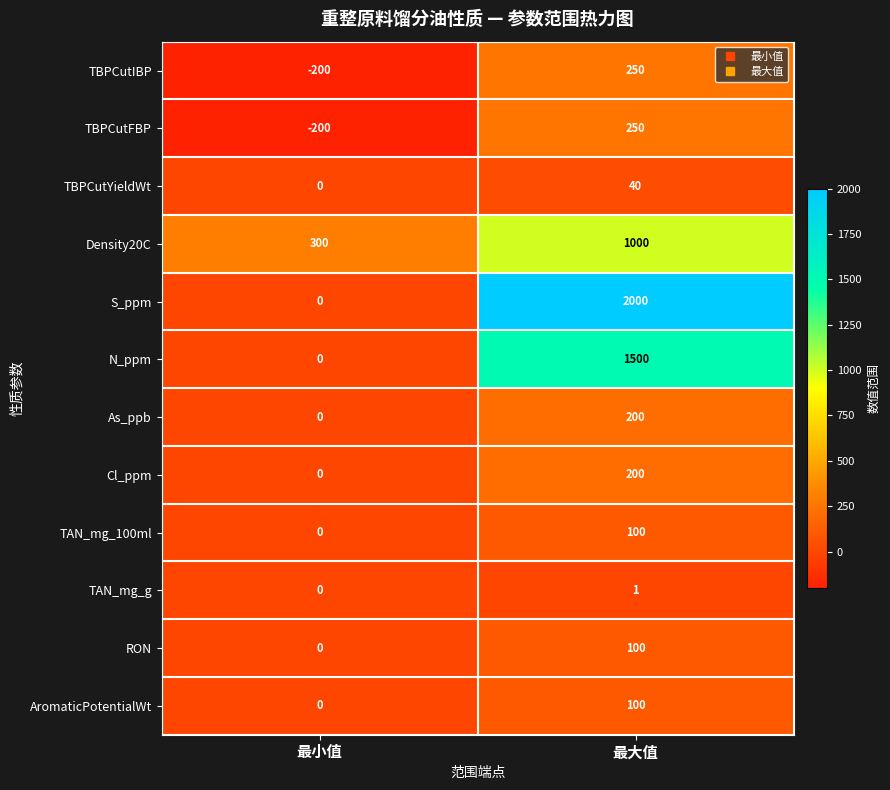

What is the difference between the TBPCutYieldWt values at 最大值 and 最小值?

40